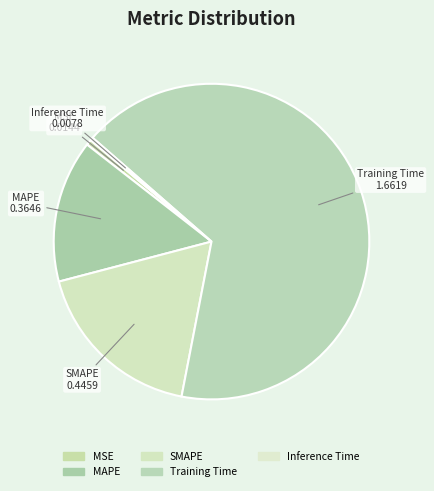

To the nearest percent, what percentage of the pie is SMAPE?

18%